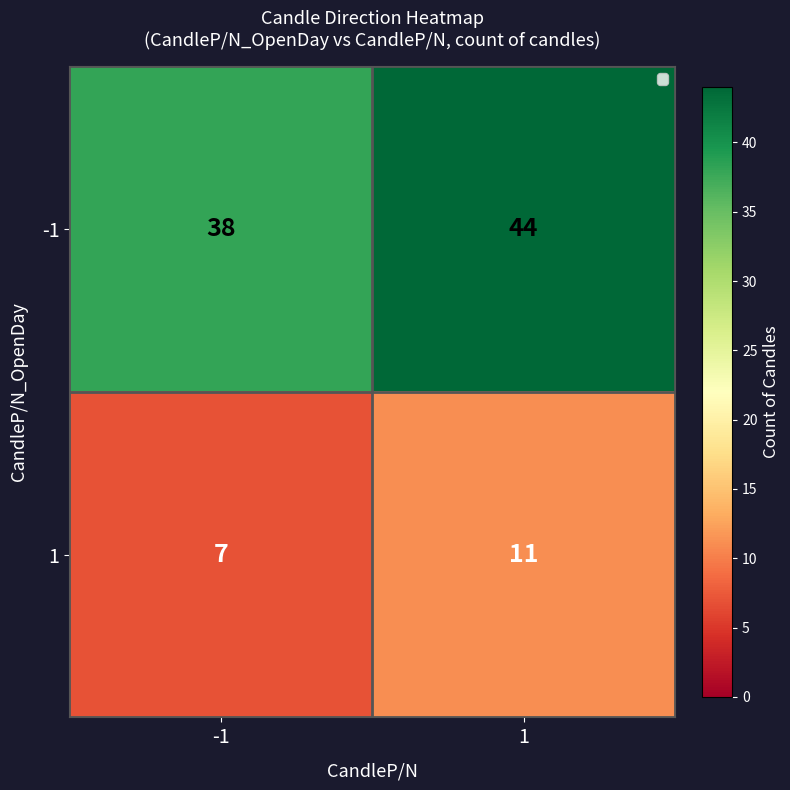

What is the maximum value shown in the chart?

44